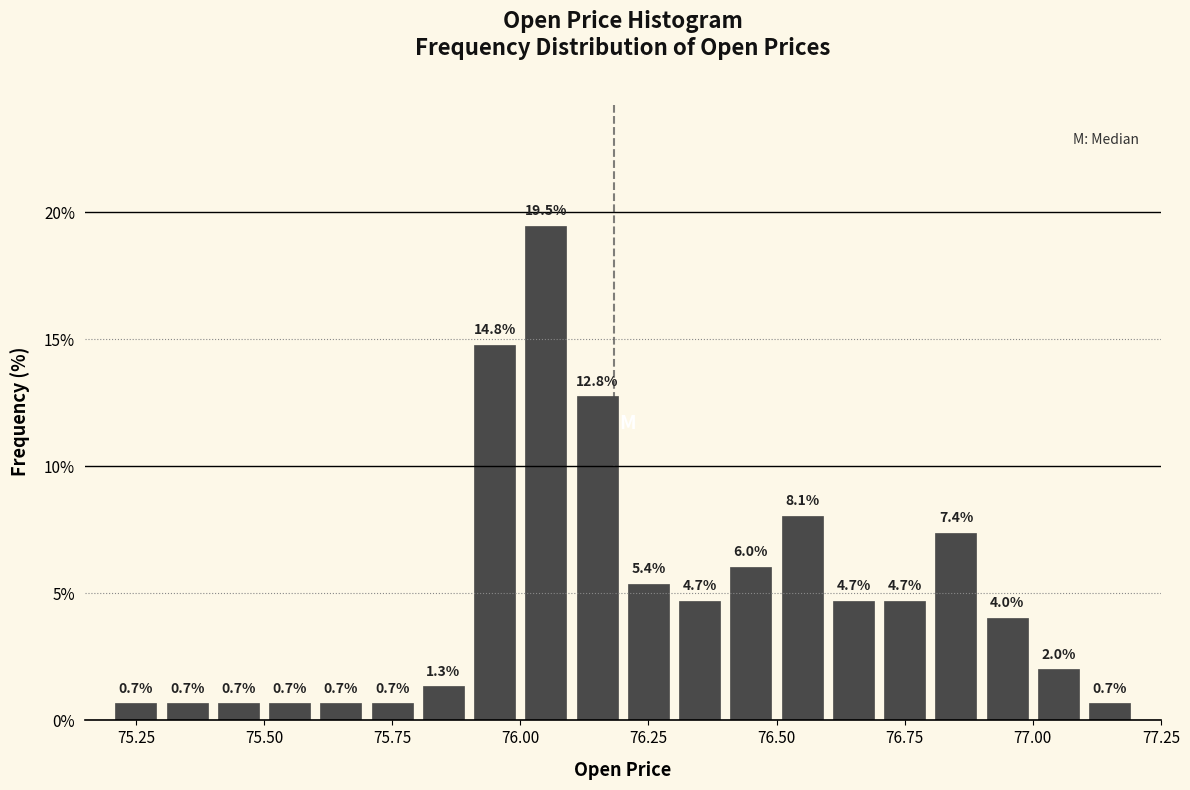

Around what value on the x-axis is the tallest bar? Give the approximate position of its centre, as read against the axis.

76.05